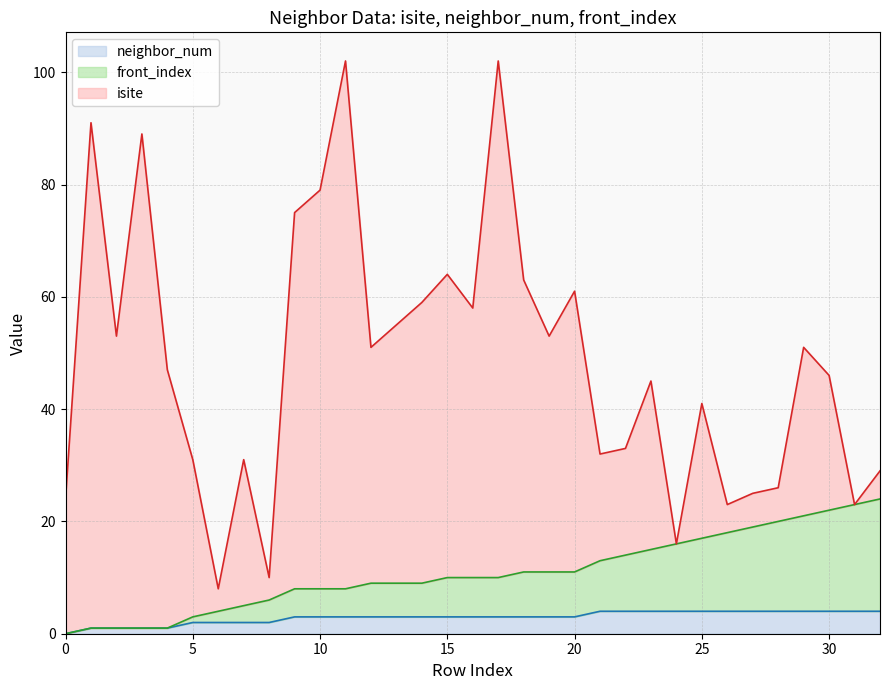

At which label does neighbor_num first exceed 3?

21